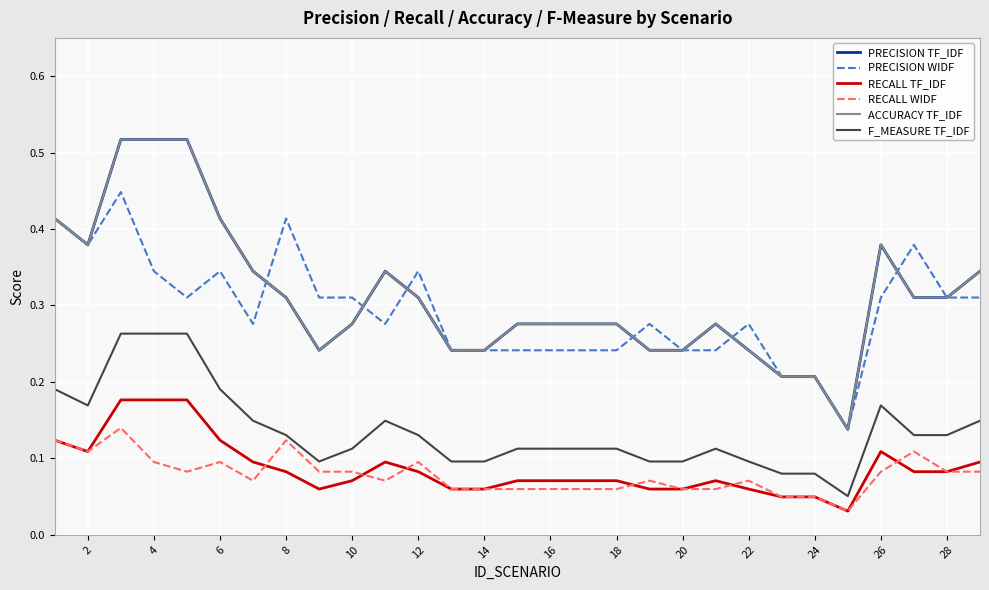

Is this an area chart (filled region under the line)?

No